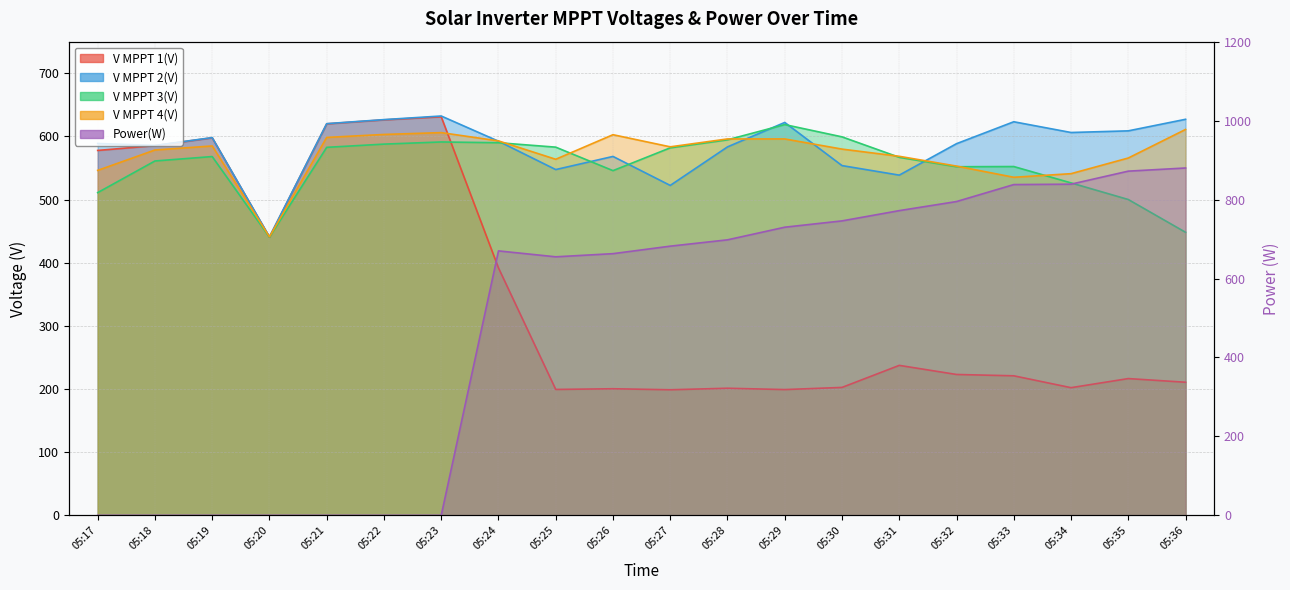

How many interior local peaks does the V MPPT 4(V) series have?

3